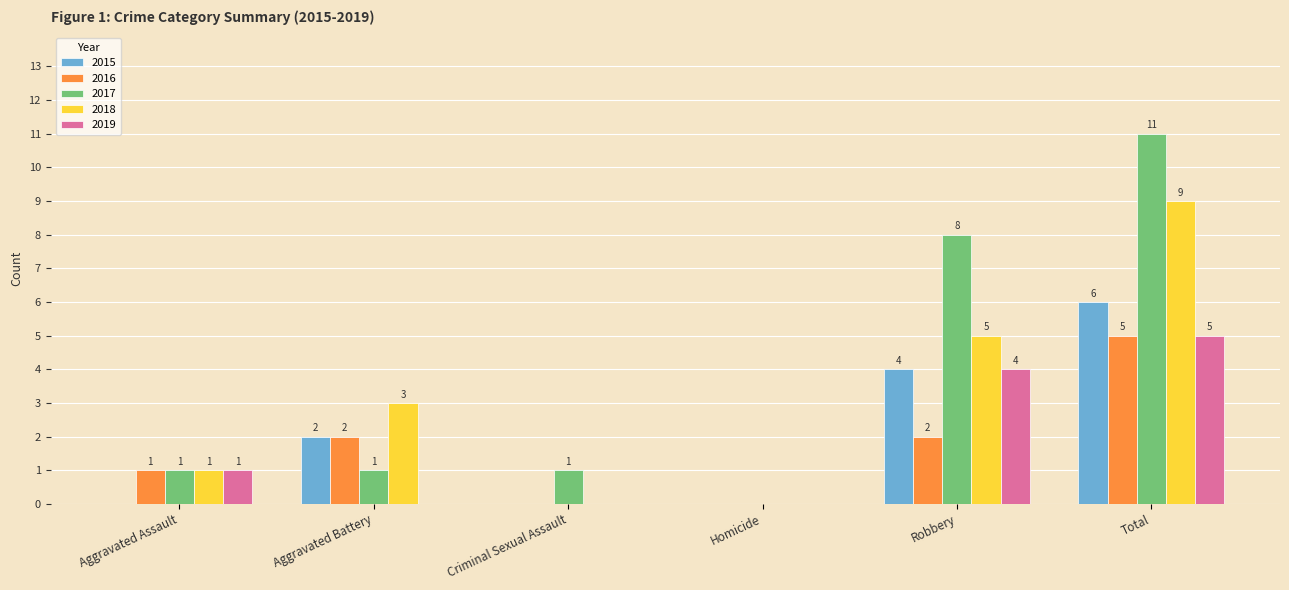

Reading right to left, what are all the values shown in this chart?

2015: 6	4	0	0	2	0
2016: 5	2	0	0	2	1
2017: 11	8	0	1	1	1
2018: 9	5	0	0	3	1
2019: 5	4	0	0	0	1